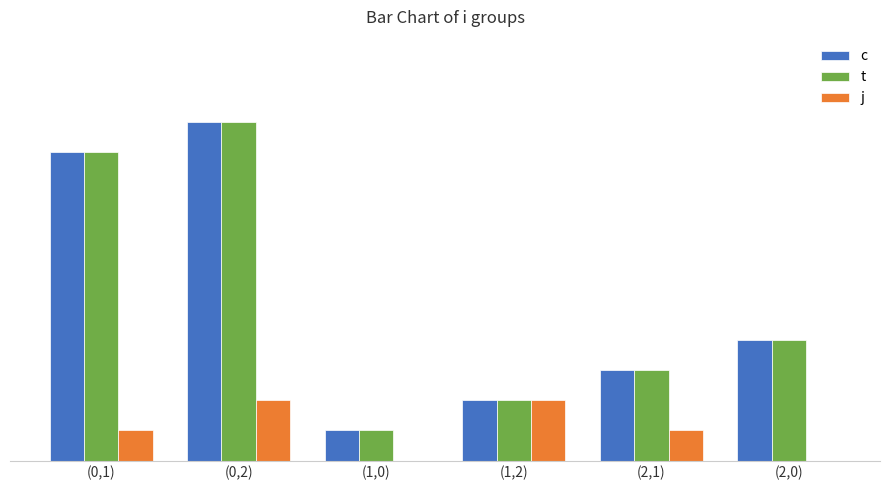

Are the bars grouped side by side (vs. stacked)?

Yes